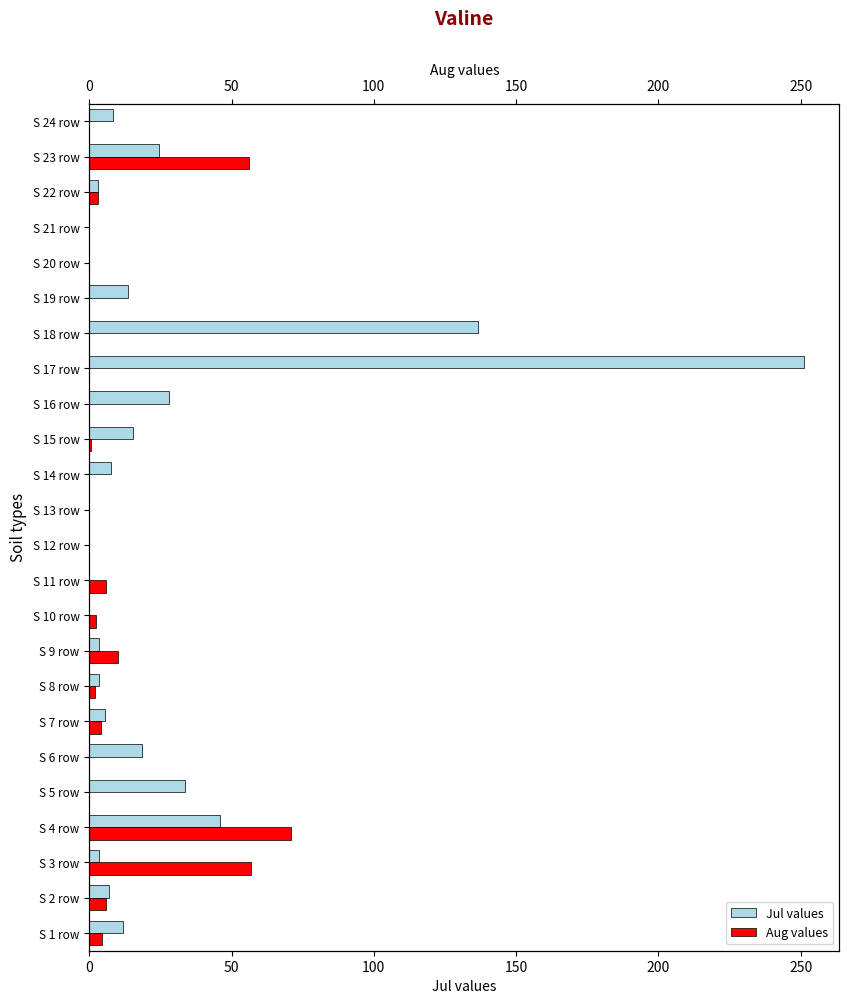

List the series in order of their peak value, lowest first.

Aug values, Jul values